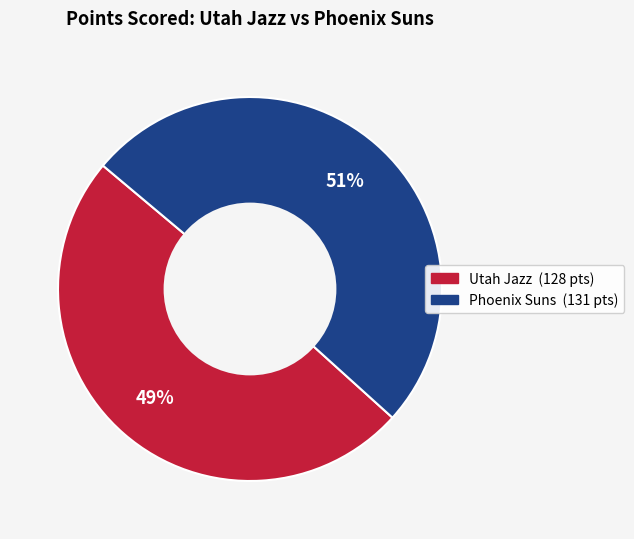

How many slices are in this pie chart?

2